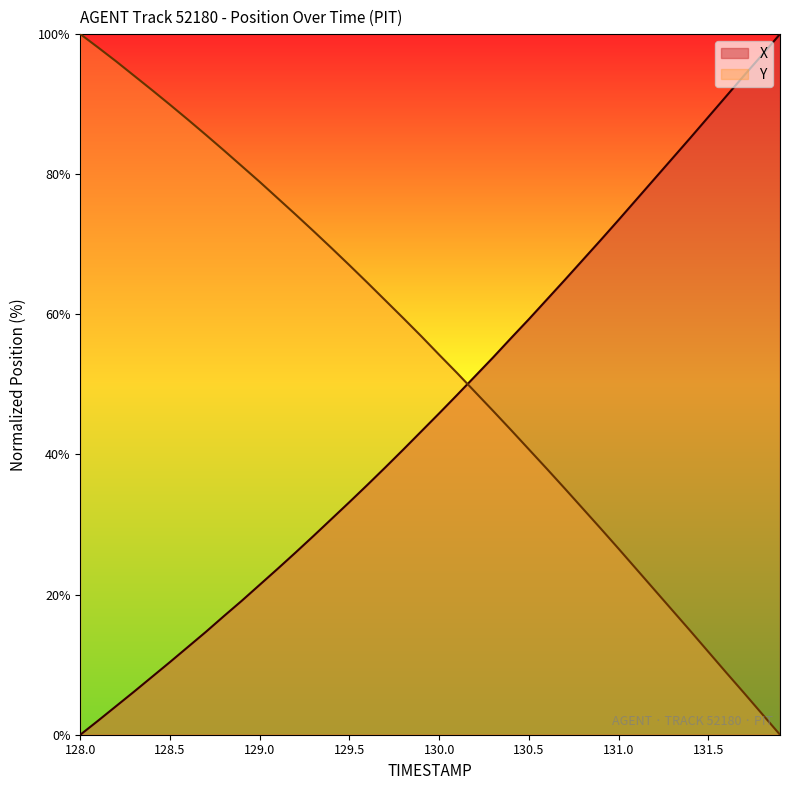

Reading left to right, what are all the values shown in this chart?

X: 128.0=0.0	128.1=2.0	128.2=4.1	128.3=6.2	128.4=8.3	128.5=10.4	128.6=12.5	128.7=14.7	128.8=16.9	128.9=19.1	129.0=21.4	129.1=23.7	129.2=26.0	129.3=28.4	129.4=30.8	129.5=33.2	129.6=35.7	129.7=38.2	129.8=40.7	129.9=43.3	130.0=45.9	130.1=48.5	130.2=51.2	130.3=53.8	130.4=56.6	130.5=59.3	130.6=62.1	130.7=64.9	130.8=67.7	130.9=70.6	131.0=73.5	131.1=76.4	131.2=79.3	131.3=82.3	131.4=85.2	131.5=88.2	131.6=91.1	131.7=94.1	131.8=97.0	131.9=100.0
Y: 128.0=100.0	128.1=98.1	128.2=96.1	128.3=94.1	128.4=92.0	128.5=89.9	128.6=87.8	128.7=85.6	128.8=83.4	128.9=81.2	129.0=78.9	129.1=76.6	129.2=74.2	129.3=71.9	129.4=69.5	129.5=67.0	129.6=64.5	129.7=62.0	129.8=59.5	129.9=56.9	130.0=54.2	130.1=51.6	130.2=48.9	130.3=46.2	130.4=43.5	130.5=40.7	130.6=38.0	130.7=35.2	130.8=32.3	130.9=29.4	131.0=26.6	131.1=23.6	131.2=20.7	131.3=17.8	131.4=14.8	131.5=11.9	131.6=8.9	131.7=5.9	131.8=3.0	131.9=0.0